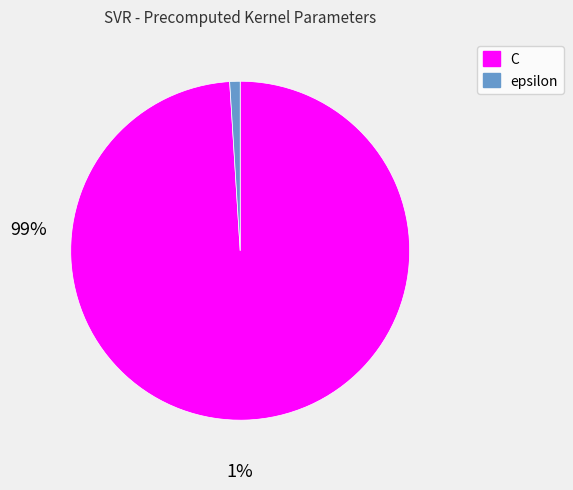

Which has a higher value, epsilon or C?

C